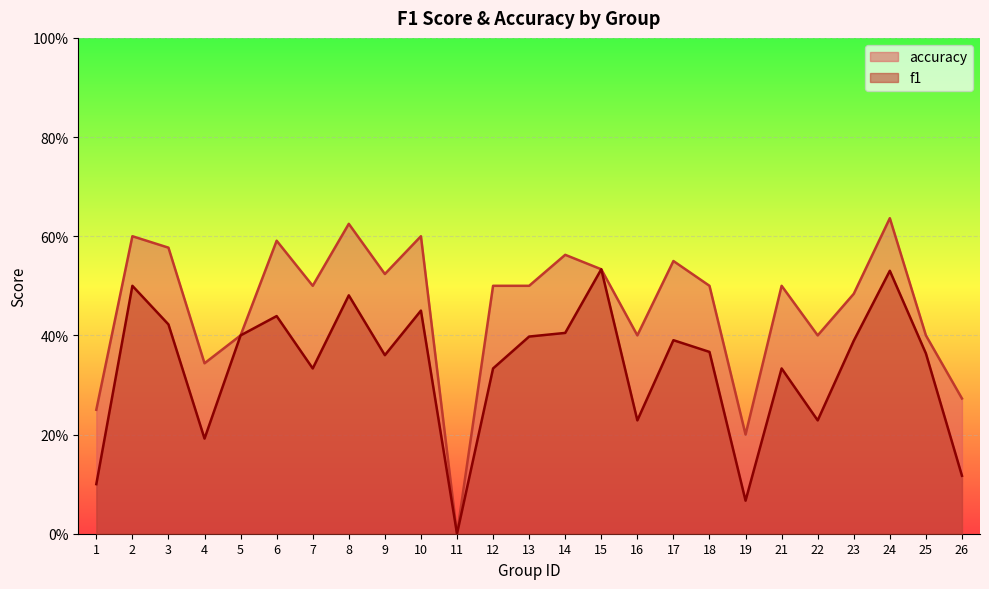

The f1 series shows 0.3 at 7. True or false?

True